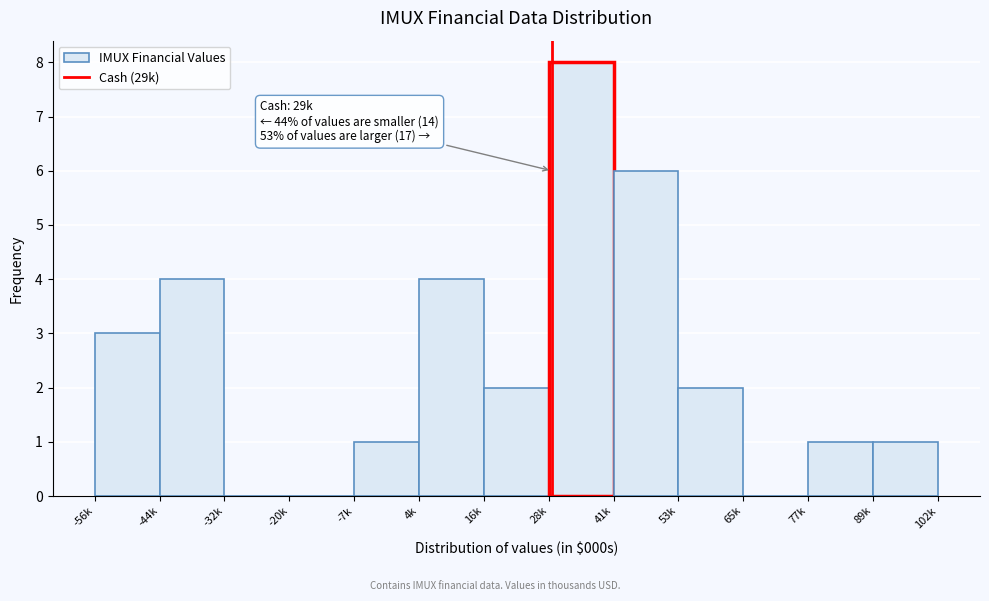

Reading left to right, list all the values displayed in this chart.

-56k=3	-44k=4	-32k=0	-20k=0	-7k=1	4k=4	16k=2	28k=8	41k=6	53k=2	65k=0	77k=1	89k=1